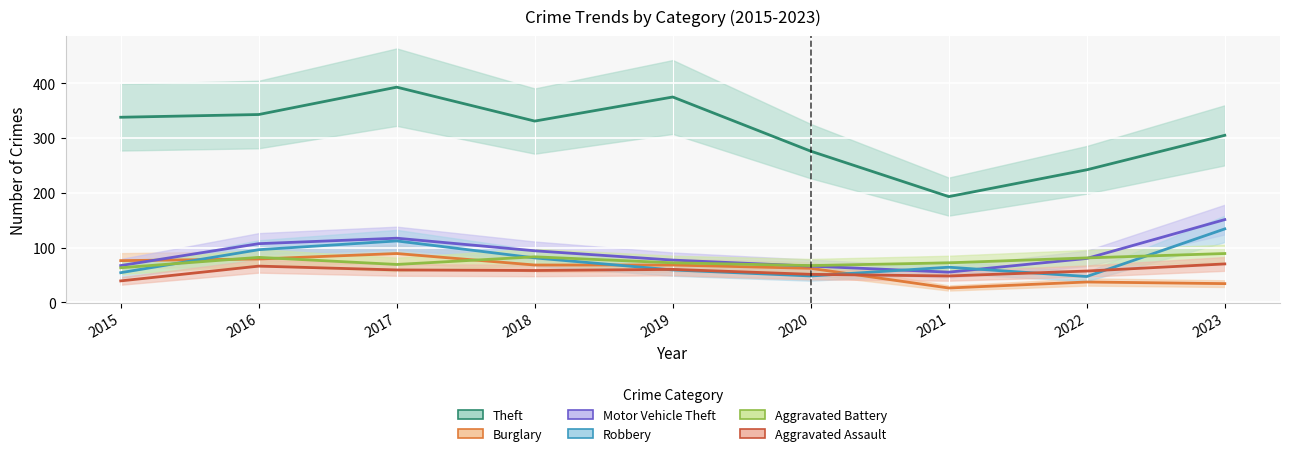

Where is Aggravated Battery nearest to the value 76?

2019